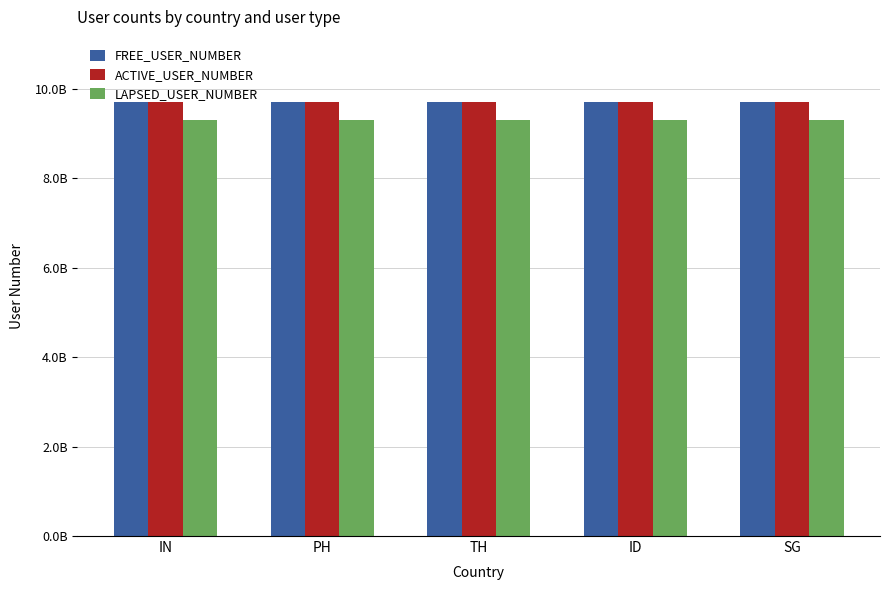

What are all the series names shown in the legend?

FREE_USER_NUMBER, ACTIVE_USER_NUMBER, LAPSED_USER_NUMBER